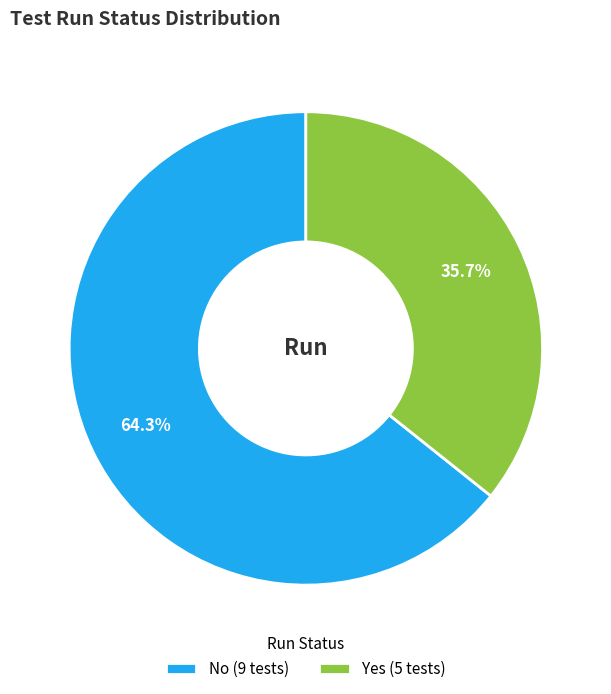

Which slice is the smallest?

Yes